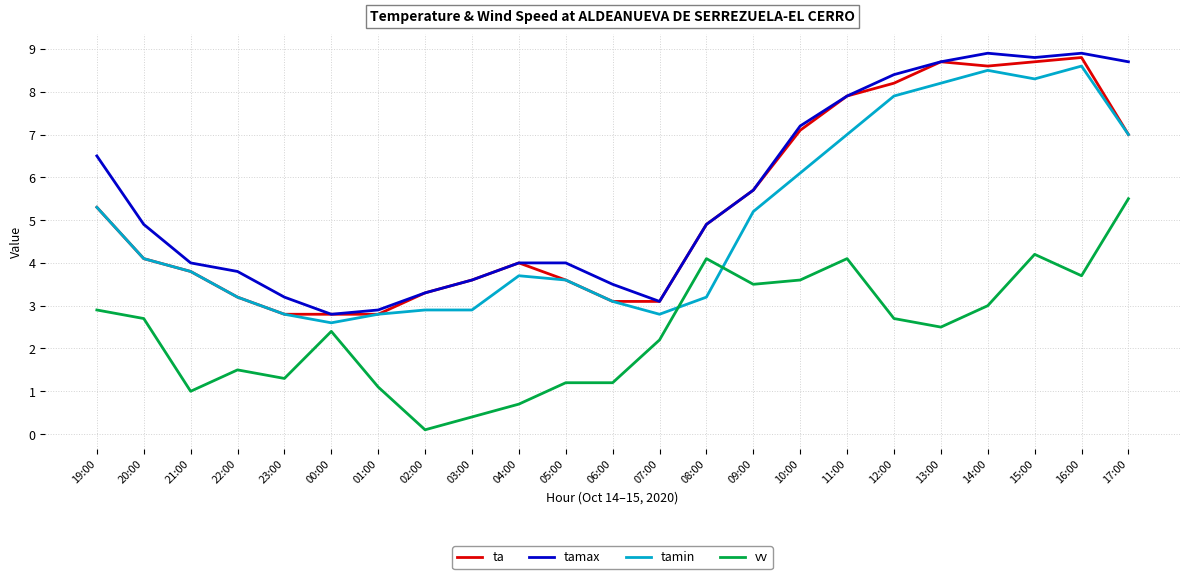

At which label is tamin closest to 5?

09:00